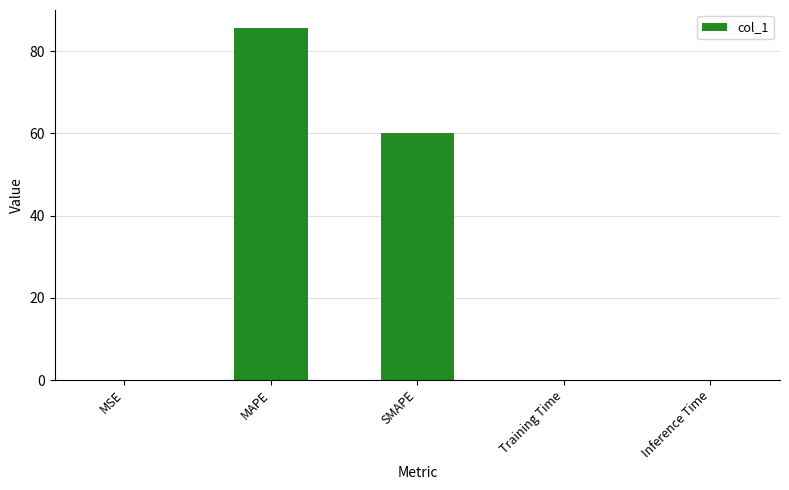

Between MAPE and SMAPE, which is larger?

MAPE